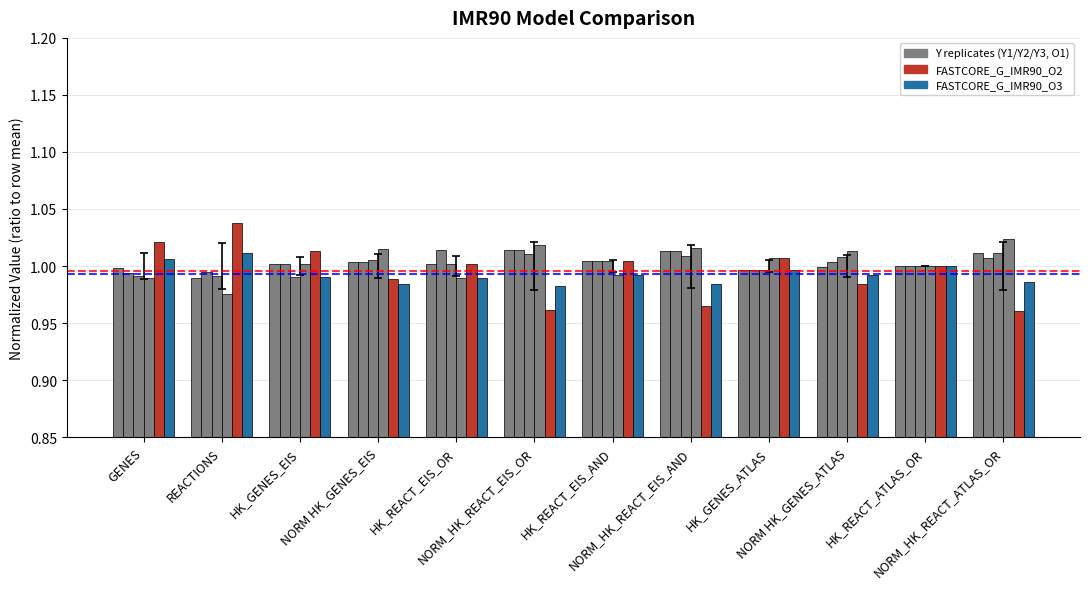

How many bars are there in each group?

6